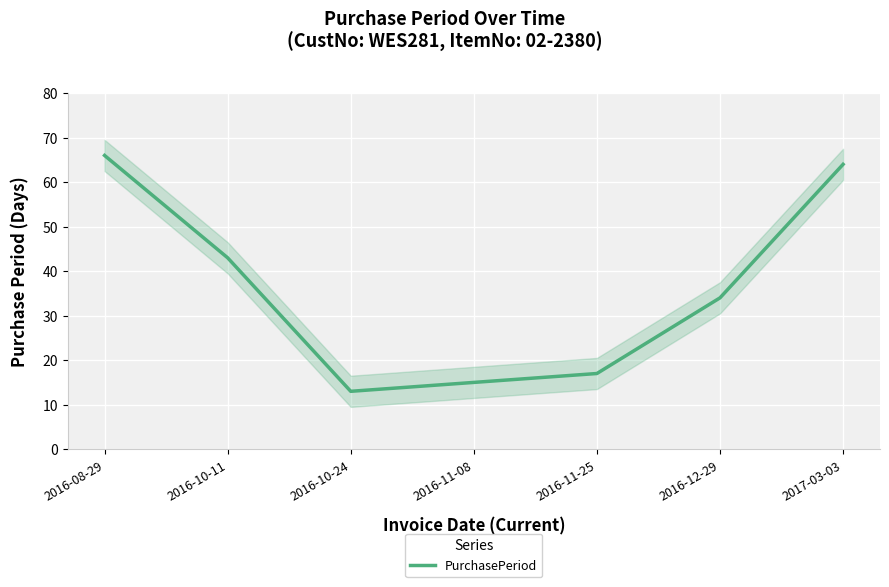

Reading left to right, what are all the values shown in this chart?

2016-08-29=66	2016-10-11=43	2016-10-24=13	2016-11-08=15	2016-11-25=17	2016-12-29=34	2017-03-03=64